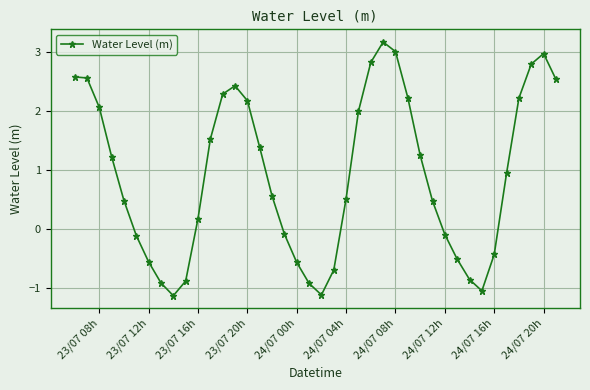

What is the value of the 15th point from the left?

2.2